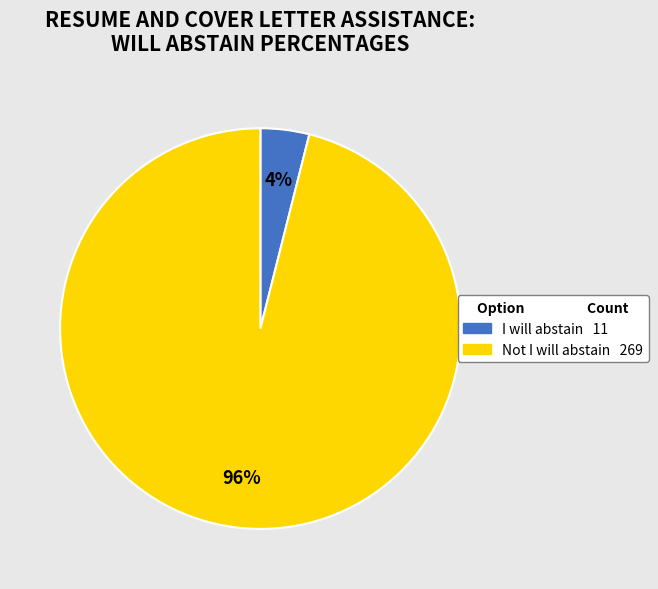

Is it true that Not I will abstain 269 is 96% of the pie?

True